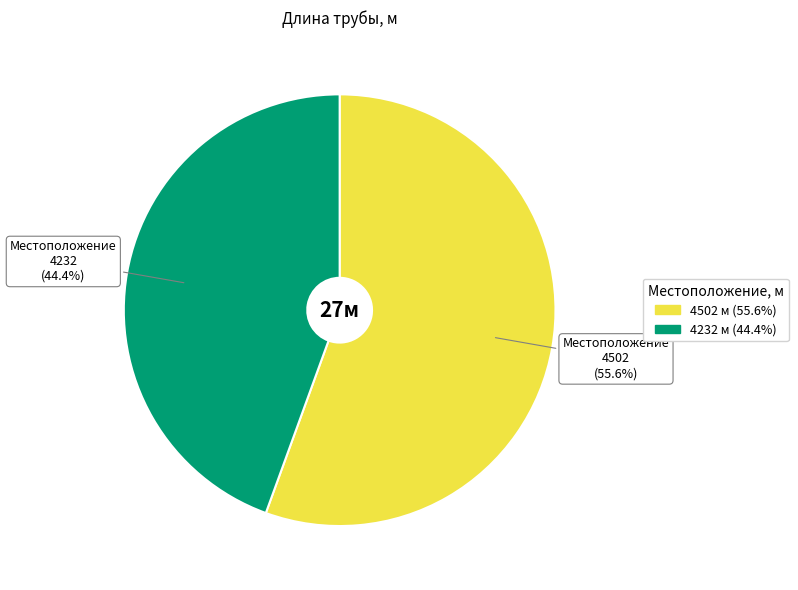

To the nearest percent, what is the difference between the largest and smallest slice percentages?

11%